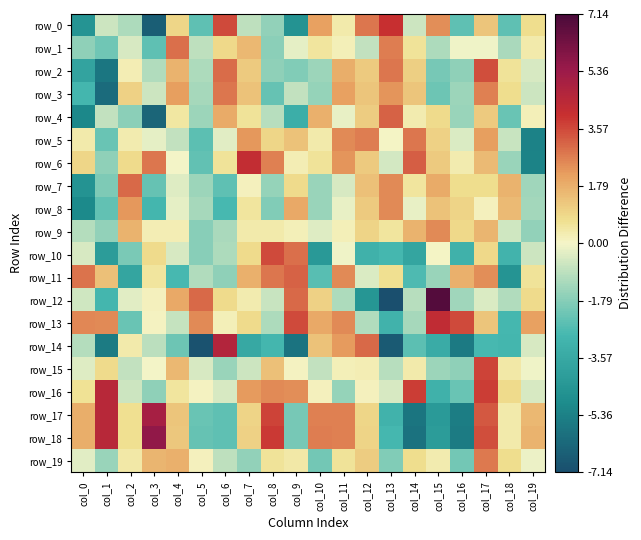

Reading left to right, extract all data points from this chart.

row_0: -4.5	-0.6	-1.1	-6.6	0.9	-2.4	3.5	-0.9	-1.6	-4.6	2.1	0.3	2.8	4.0	-0.7	2.5	-2.4	1.3	-2.4	0.7
row_1: -1.6	-2.1	-0.5	-2.4	2.9	-0.9	0.9	1.6	-1.7	-0.3	0.5	0.2	-0.8	2.7	0.6	-1.2	-0.1	-0.1	-1.2	0.4
row_2: -3.8	-5.7	0.2	-1.1	1.7	-1.2	3.0	1.2	-1.7	-1.9	-1.4	1.8	1.2	2.8	1.1	-2.0	-1.7	3.5	0.6	-0.5
row_3: -2.9	-6.1	1.0	-0.6	2.1	-1.2	2.8	1.4	-2.3	-0.8	-1.5	2.1	1.3	2.3	1.3	-2.2	-1.4	2.6	0.7	-0.6
row_4: -5.1	-0.8	-1.7	-6.3	0.5	-1.4	1.9	0.6	-1.0	-3.3	1.7	-0.2	1.2	3.2	0.3	0.8	-1.5	1.2	-2.3	0.2
row_5: 0.4	-2.2	0.3	-0.2	-0.8	-2.5	-0.3	2.3	0.9	1.4	0.4	2.5	2.7	0.0	2.8	1.0	-0.4	2.1	-0.7	-5.3
row_6: 0.9	-1.6	0.8	2.8	-0.0	-2.4	0.6	4.2	2.7	0.3	0.6	2.3	1.2	-0.5	3.2	1.2	0.3	1.5	-1.5	-5.3
row_7: -4.6	-1.9	3.1	-2.3	-0.4	-1.4	-2.4	0.2	-1.6	0.8	-1.5	-0.5	1.4	2.5	0.5	1.9	0.7	0.7	1.7	-1.4
row_8: -5.1	-2.4	2.3	-2.9	-0.3	-1.3	-2.8	0.5	-1.9	1.9	-1.5	-0.2	1.2	2.5	-0.2	1.4	1.0	0.1	1.5	-1.3
row_9: -1.0	-1.6	1.7	0.3	0.2	-1.7	-1.2	0.4	0.3	0.2	-0.4	0.2	1.0	0.5	1.7	2.5	0.8	1.6	-0.6	-1.6
row_10: -0.5	-4.2	-2.0	0.8	-0.5	-1.8	-1.2	0.8	3.5	2.9	-4.3	-0.1	-3.1	-2.9	-3.7	0.1	-3.1	0.9	-3.0	-0.7
row_11: 2.9	1.4	-3.8	0.5	-2.8	-1.1	-1.6	1.8	2.8	3.1	-2.6	2.5	-0.4	0.7	-2.7	-1.5	1.8	2.4	-4.6	0.6
row_12: -0.6	-2.9	-0.3	0.1	1.9	3.0	0.8	0.3	-0.7	3.1	1.0	-1.1	-4.5	-7.1	-1.0	6.9	-1.4	-0.4	-1.1	0.8
row_13: 2.5	2.5	-2.3	0.1	-0.8	2.5	0.2	0.8	-1.1	3.5	1.9	2.5	-1.1	-3.1	-1.3	4.2	3.5	1.3	-2.8	2.1
row_14: -1.0	-5.6	0.4	-0.9	-2.2	-7.0	4.6	-3.6	-3.0	-5.9	1.4	2.2	3.1	-6.7	-2.5	-3.4	-5.6	-2.8	-2.9	-0.5
row_15: -0.4	0.8	-0.8	-0.0	1.6	-0.5	-1.5	-0.7	1.5	0.1	-0.8	0.2	0.3	-1.0	0.4	-1.4	-1.7	3.6	0.4	-0.1
row_16: 0.6	4.5	-0.7	-1.6	0.5	0.1	-0.5	2.2	2.5	2.4	0.1	-1.5	0.1	-0.5	3.8	-3.1	-2.3	3.8	0.8	-0.5
row_17: 1.8	4.5	0.7	5.1	1.3	-2.3	-2.4	1.0	3.7	-2.0	2.6	2.7	0.9	-3.1	-5.8	-4.3	-5.5	3.3	0.4	1.6
row_18: 1.8	4.5	0.7	5.6	1.3	-2.3	-2.4	1.1	3.8	-2.1	2.7	2.6	1.0	-2.9	-5.9	-4.2	-5.6	3.5	0.4	1.7
row_19: -0.3	-1.5	0.4	1.7	1.7	0.1	-0.9	-1.6	0.6	0.4	-2.1	0.6	1.2	-1.9	0.8	0.3	-2.1	2.7	0.7	-0.2